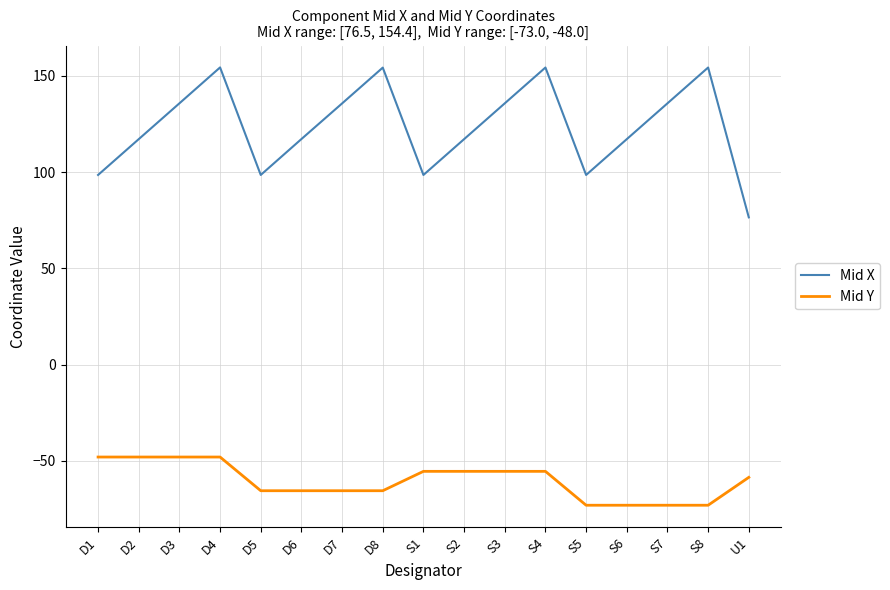

True or false: Mid Y has a value of -55.4 at S2.

True